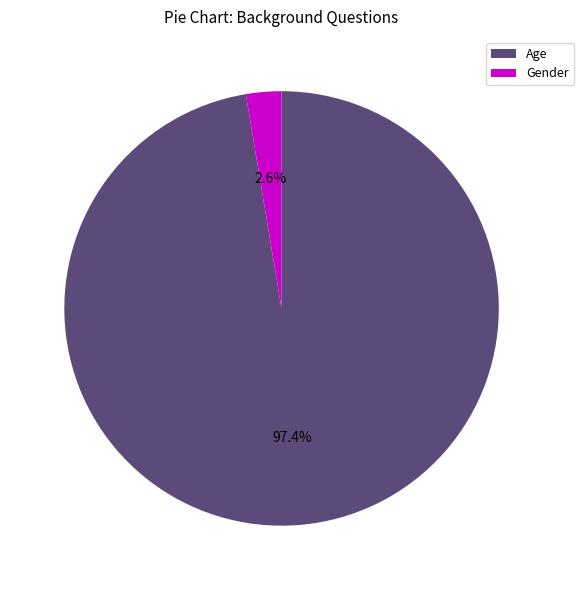

How many segments does this pie chart have?

2